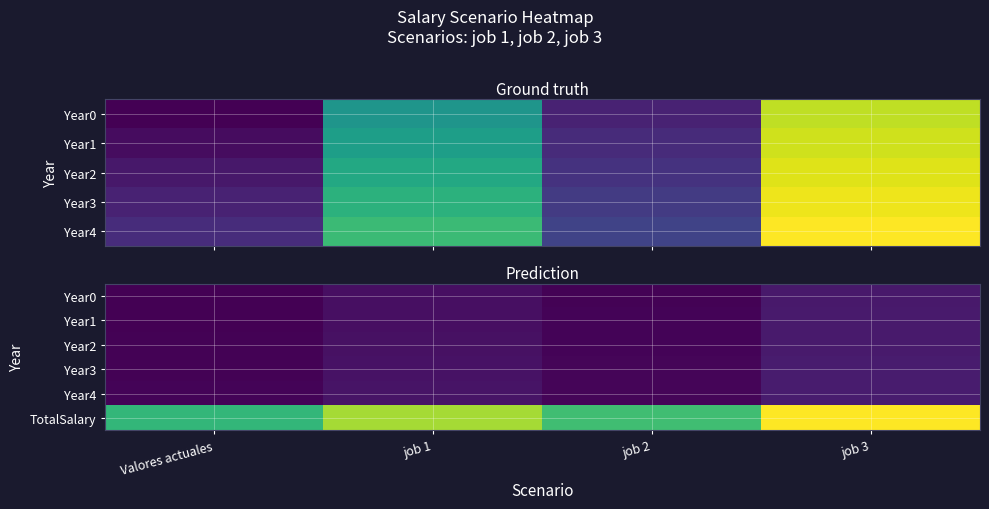

What is the sum of the Year2 values at job 3 and job 2?

222245.3